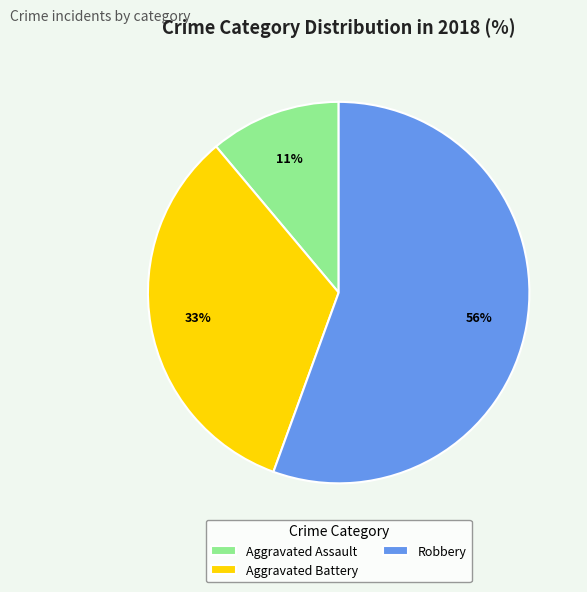

To the nearest percent, what is the combined percentage of Robbery and Aggravated Assault?

67%